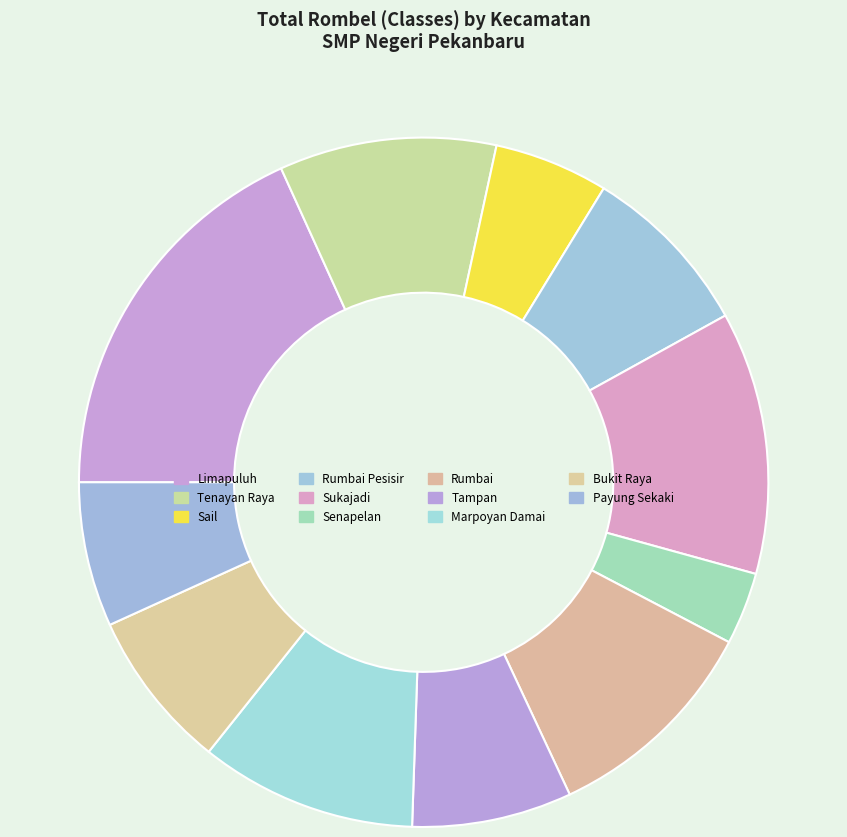

True or false: Rumbai Pesisir accounts for 1% of the total.

False